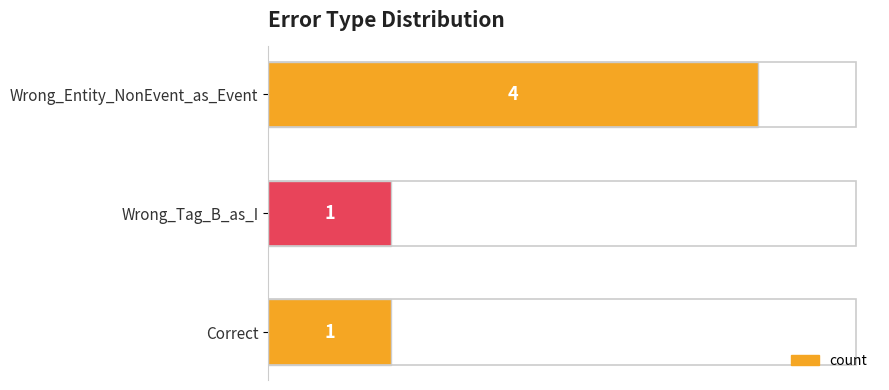

What is the average value?

2